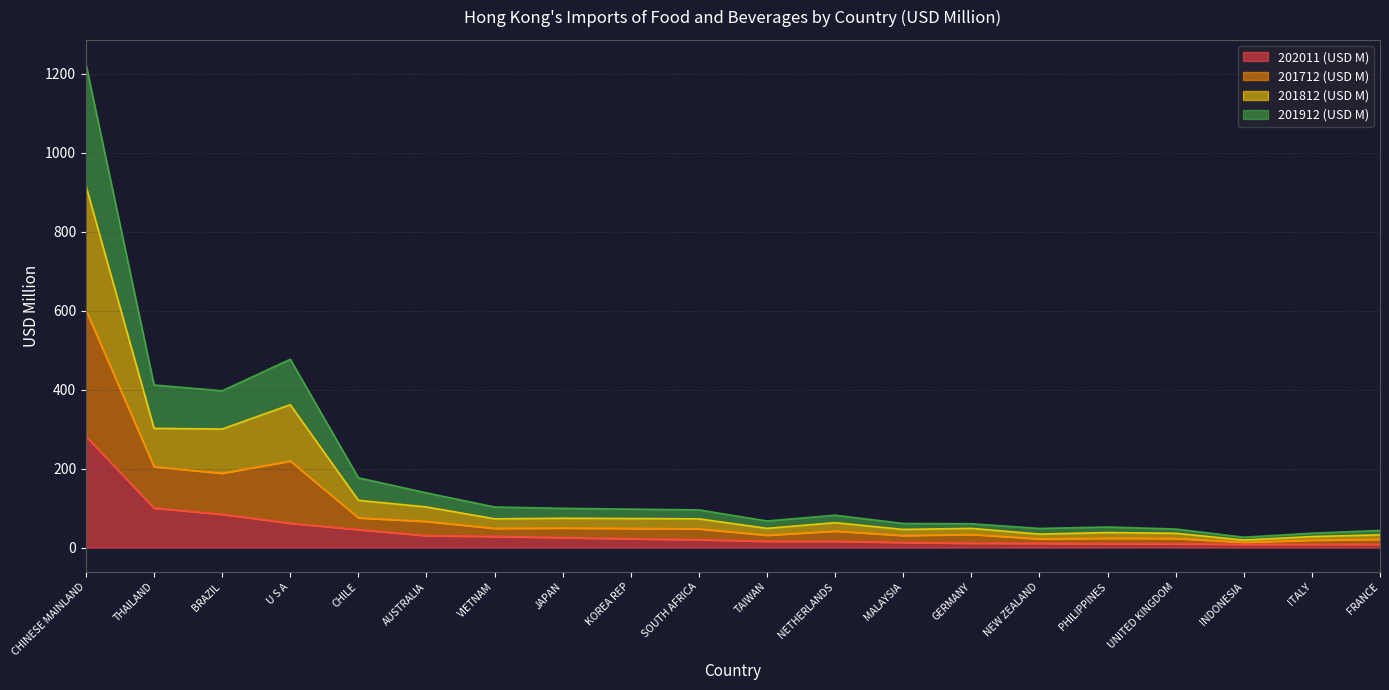

What are all the series names shown in the legend?

202011 (USD M), 201712 (USD M), 201812 (USD M), 201912 (USD M)